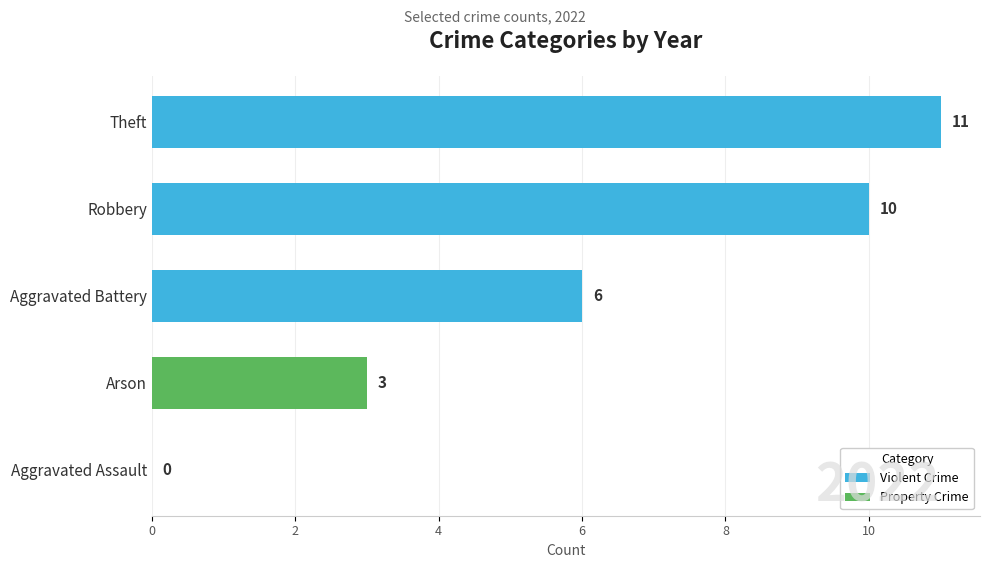

The chart shows a value of 10 at Aggravated Battery. True or false?

False